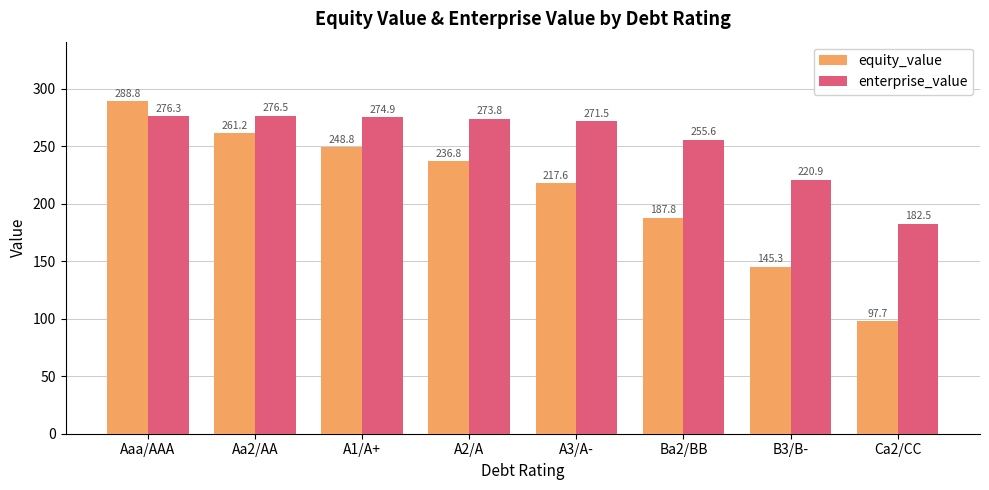

What is the difference between the maximum and second lowest values in the enterprise_value series?

55.7